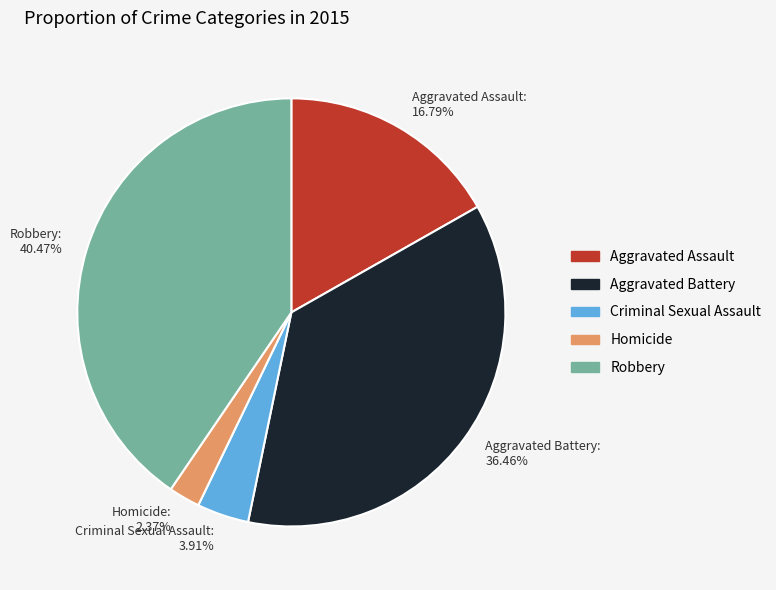

Combined, do Robbery and Homicide account for over 50%?

No